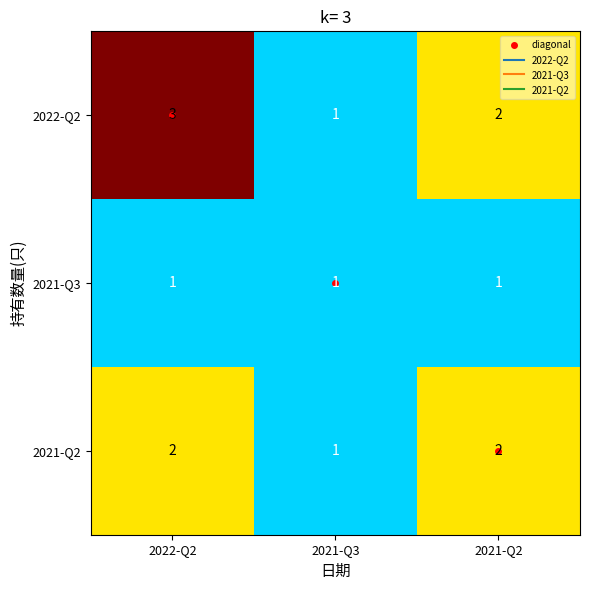

The value of 2021-Q2 at 2021-Q3 is 0. True or false?

False